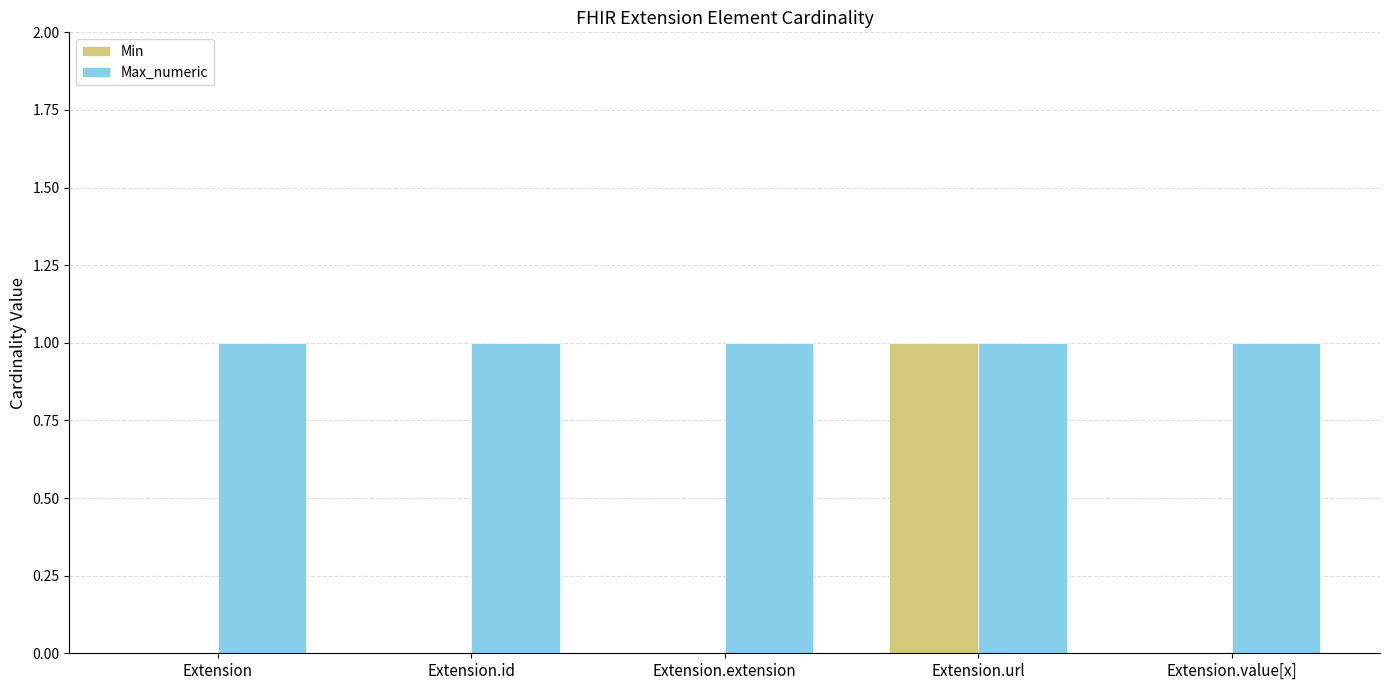

The value of Min at Extension.id is -1. True or false?

False